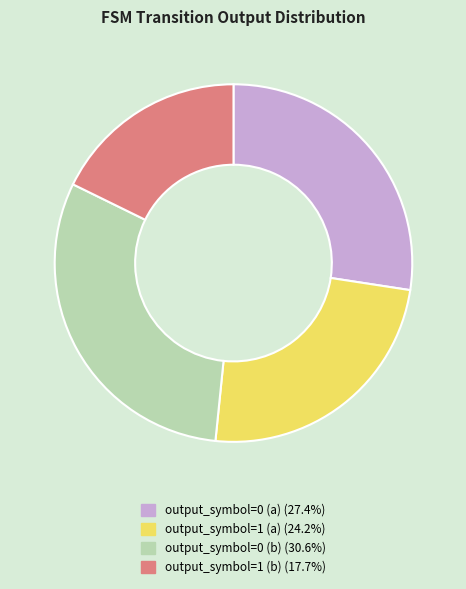

Is the sum of output_symbol=0 (a) and output_symbol=0 (b) greater than half?

Yes